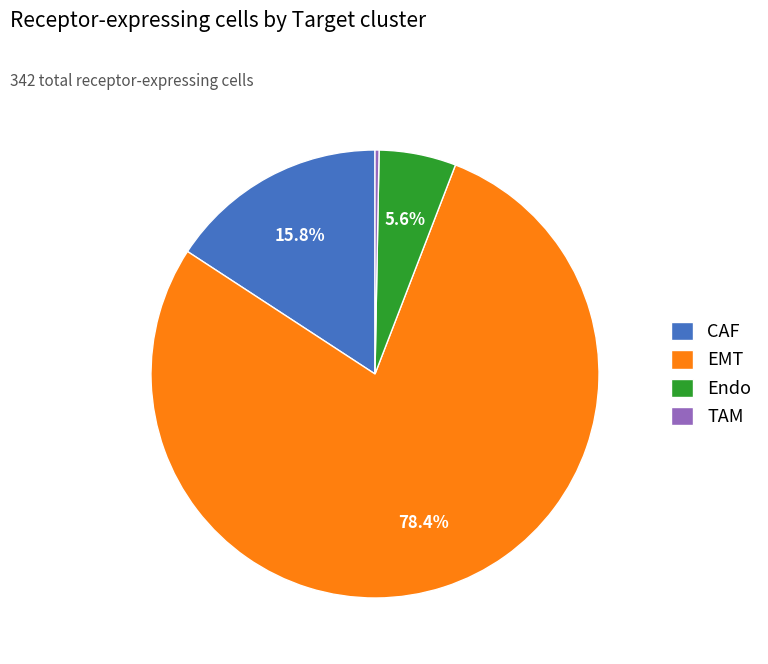

Count the number of slices in the pie.

4